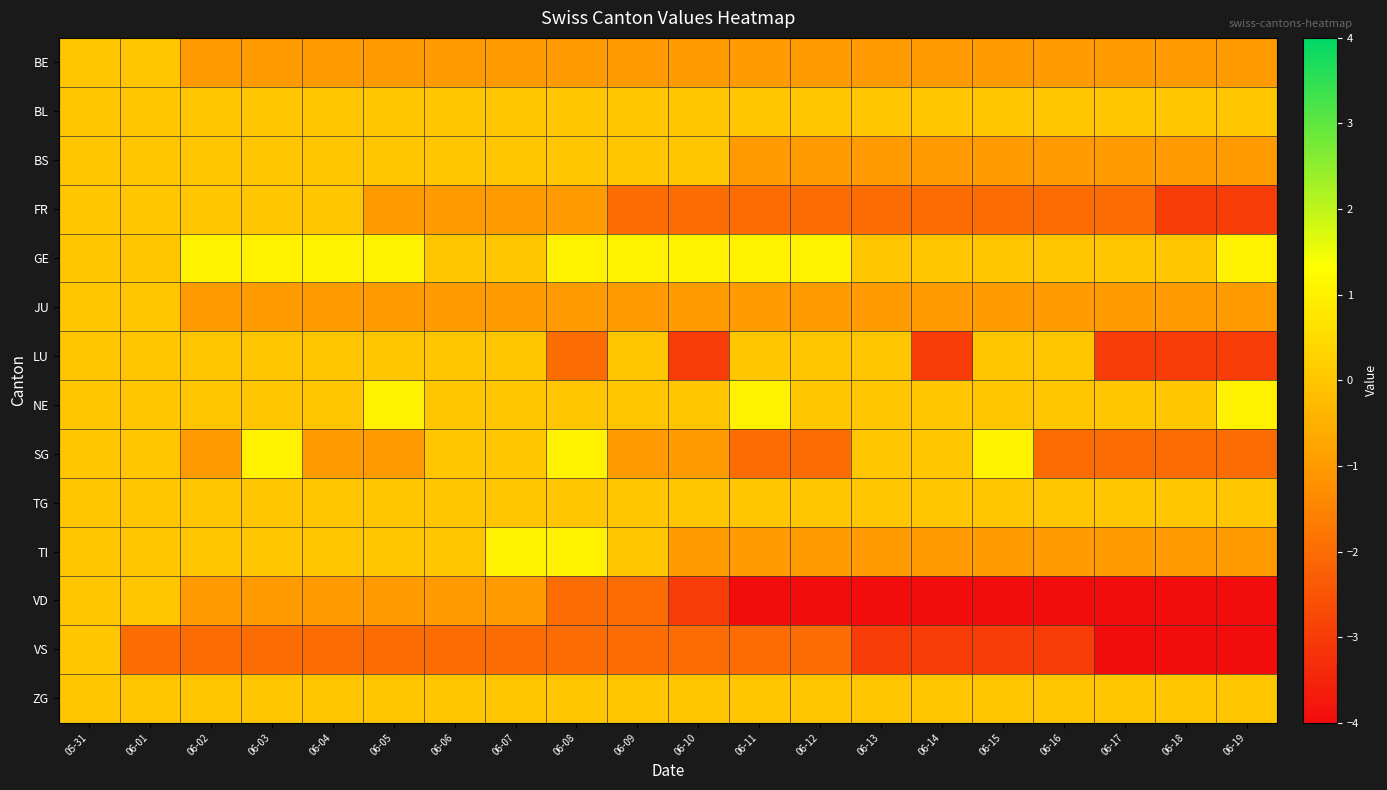

Which has a higher value, 06-16 or 06-15?

06-16